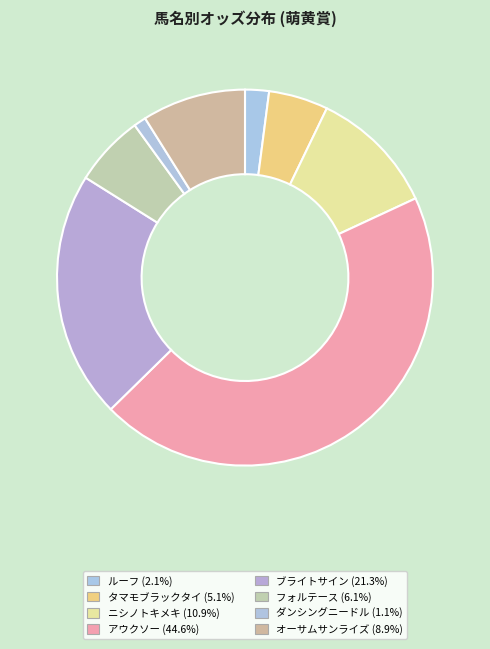

To the nearest percent, what percentage of the pie is オーサムサンライズ?

9%